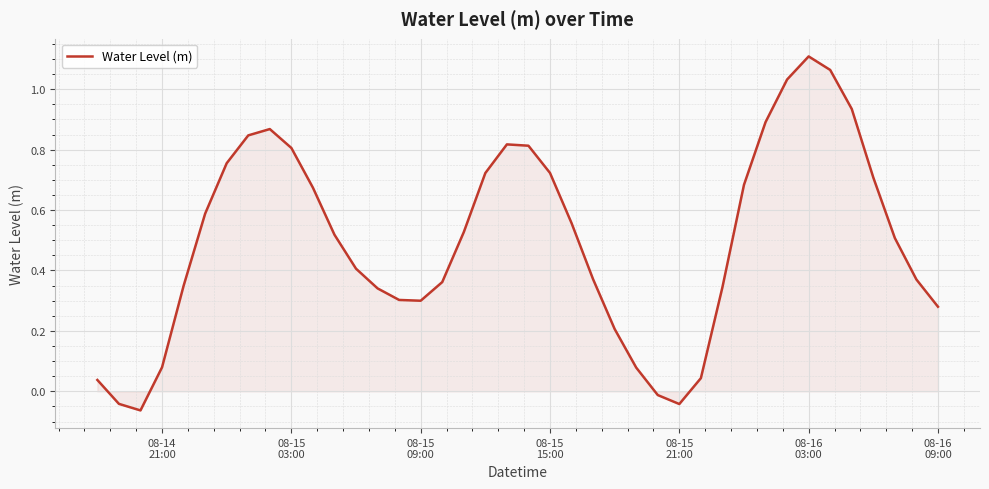

Is this an area chart (filled region under the line)?

Yes